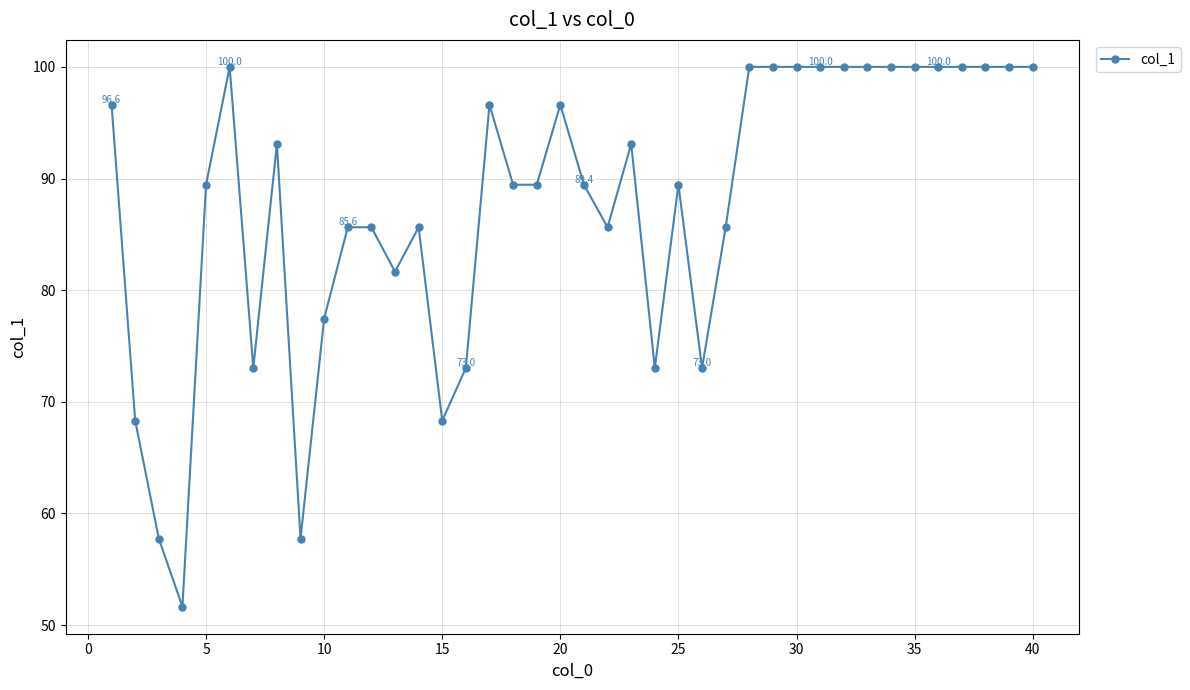

True or false: there are more than 0 points higher than both neighbors.

True